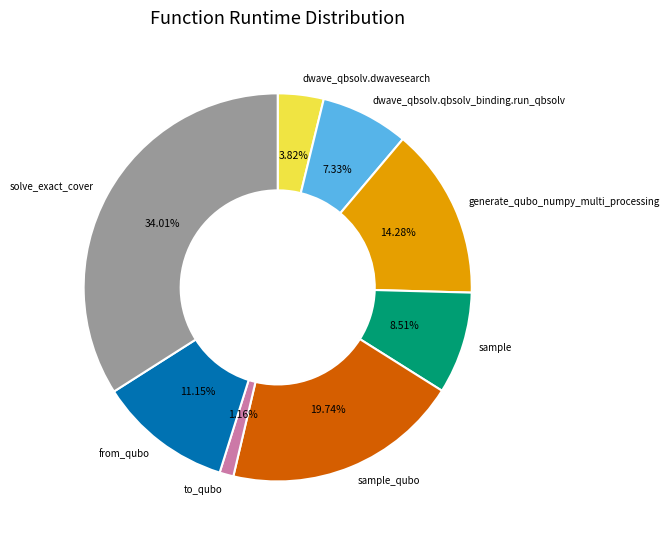

Is there a majority slice in this chart?

No